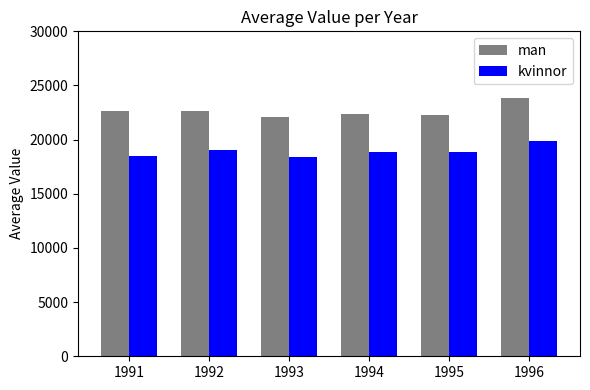

What is the highest value of the kvinnor series?

19900